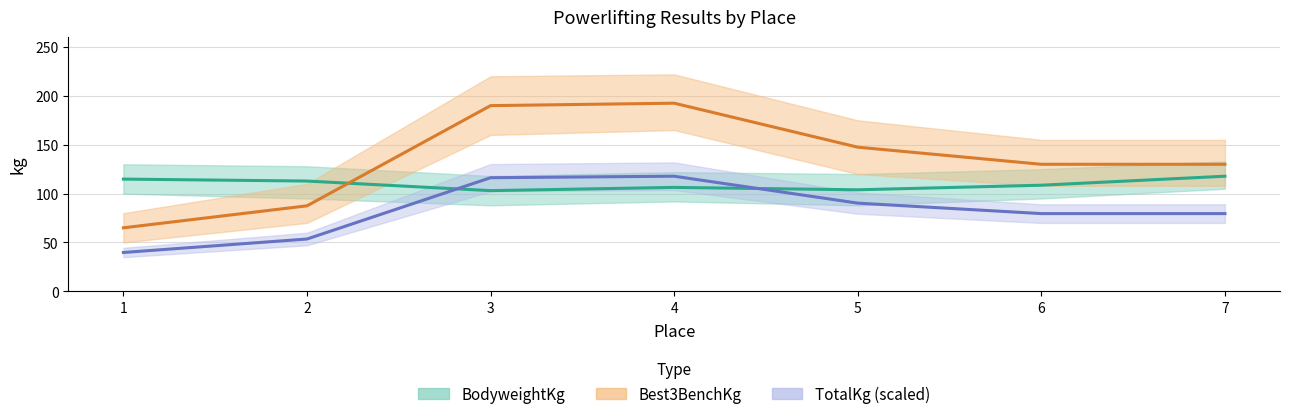

Where does the BodyweightKg series first go above 108?

1